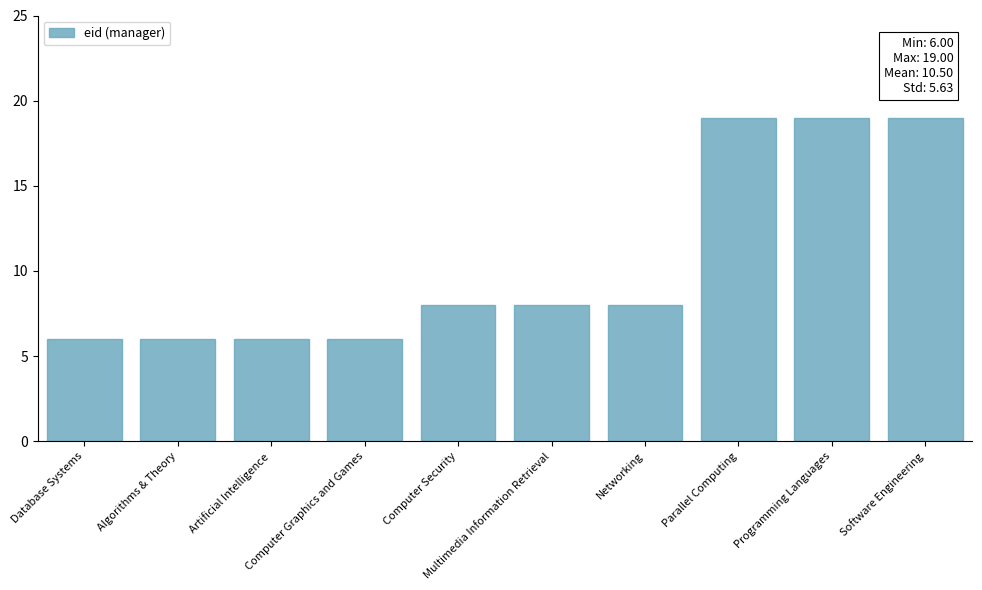

What is the value of the 5th bar from the left?

8